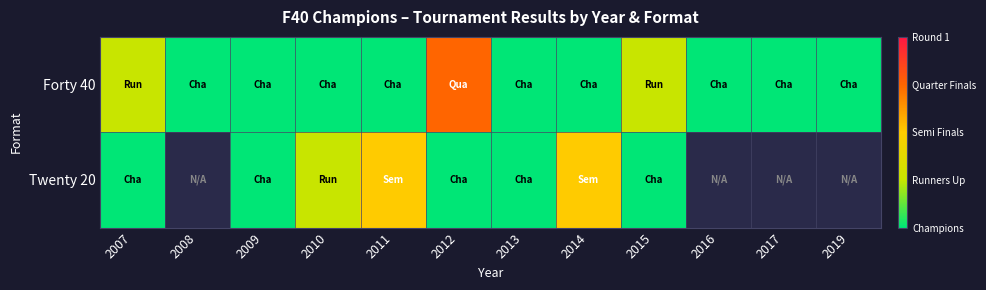

Rank the series by their maximum value, from highest to lowest.

Forty 40, Twenty 20